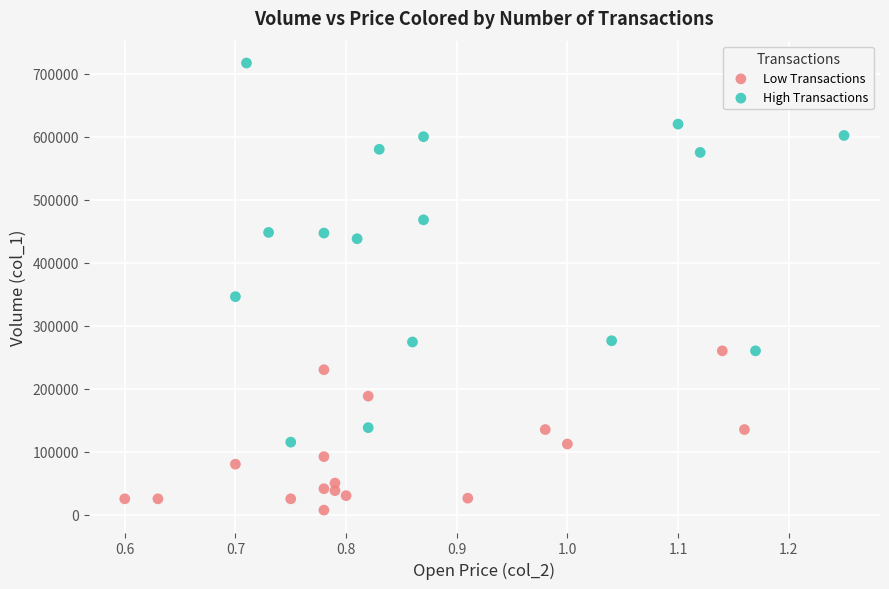

Which series has the largest Y range (max minus min)?

High Transactions